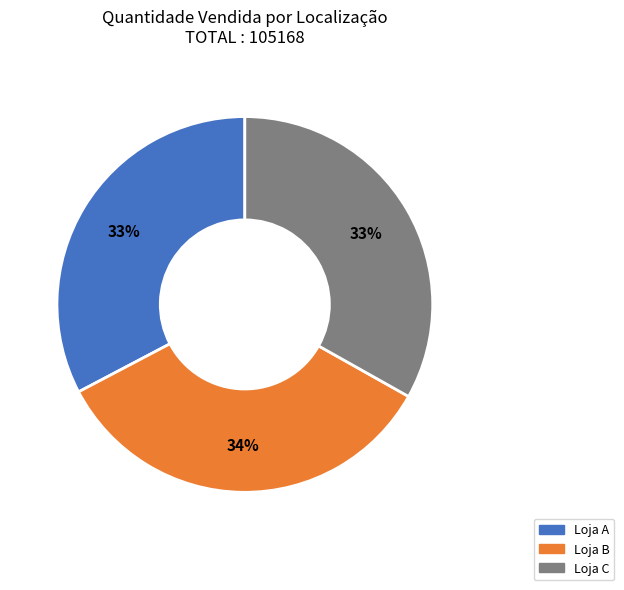

Is it true that Loja B is 34% of the pie?

True